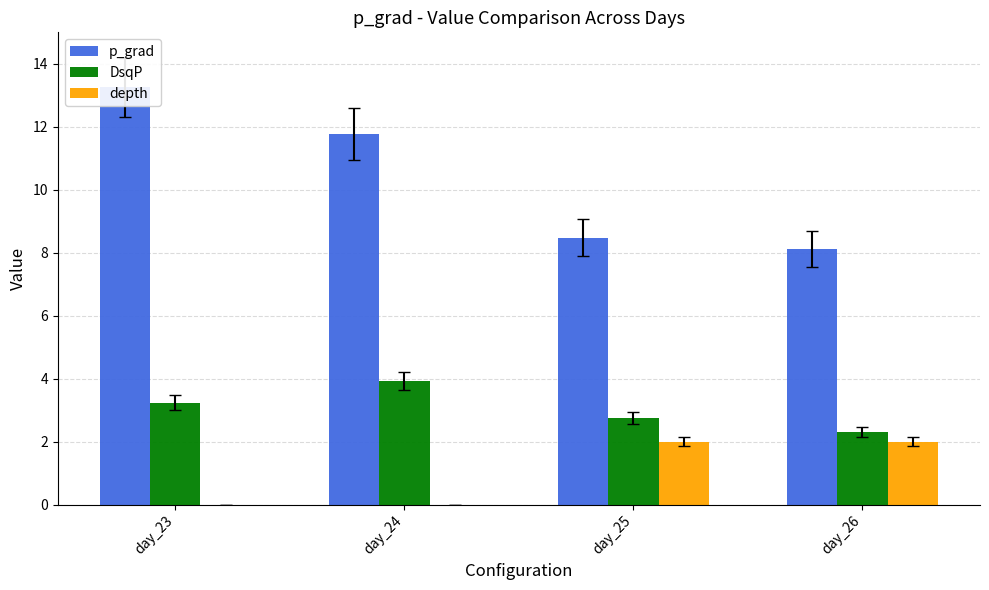

List the series in order of their peak value, highest first.

p_grad, DsqP, depth